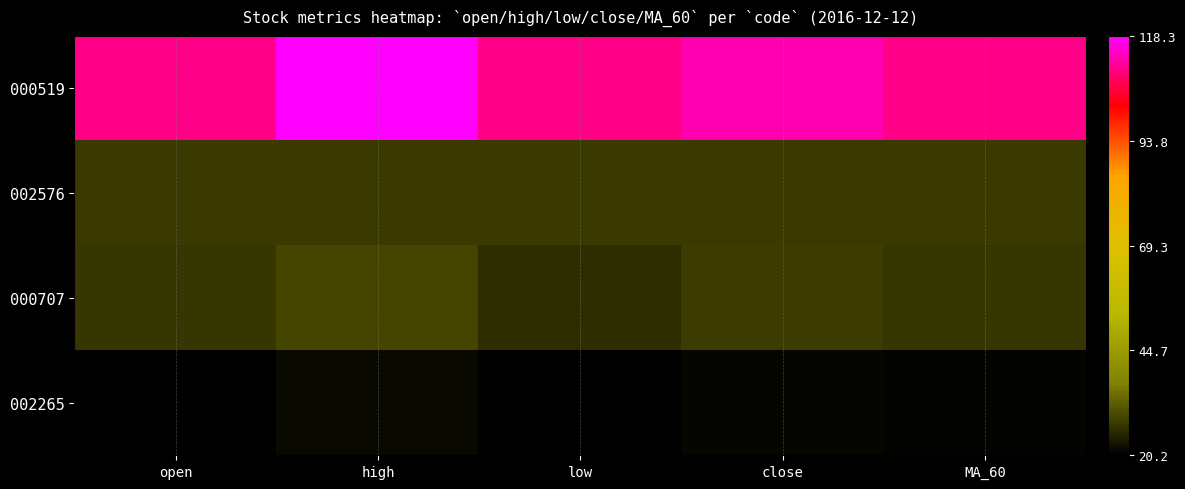

Which series has the largest range (max minus min)?

000519